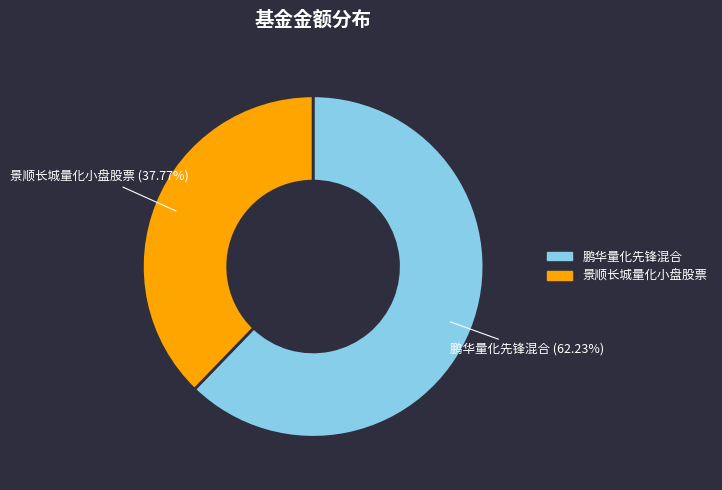

Do 鹏华量化先锋混合 and 景顺长城量化小盘股票 together represent more than half of the pie?

Yes